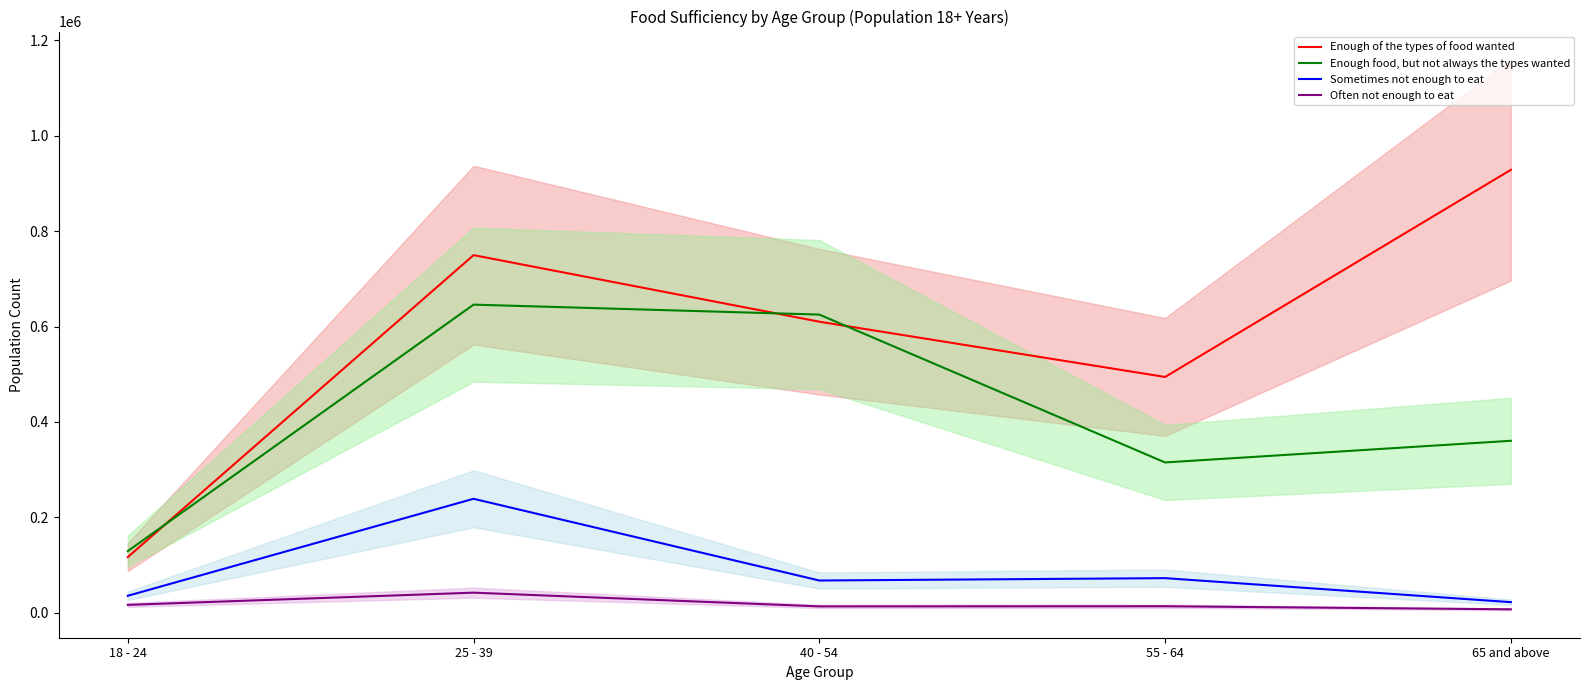

Which series has the largest total across all categories?

Enough of the types of food wanted